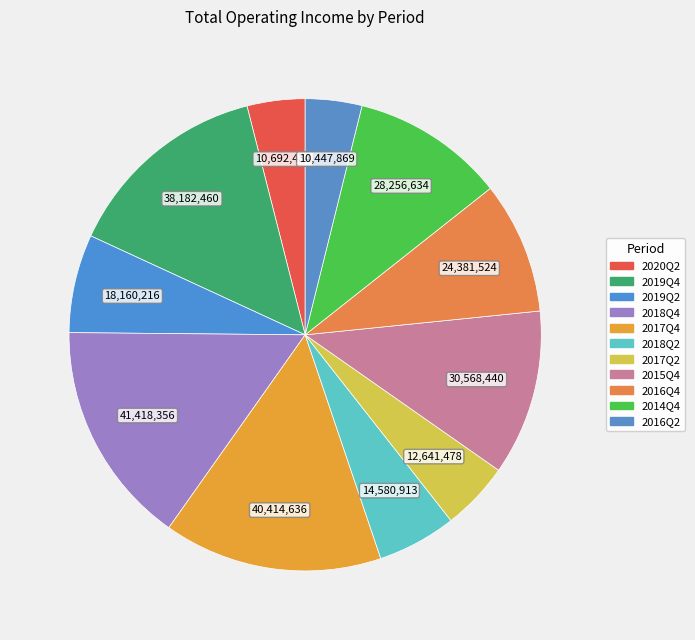

The 2019Q4 slice represents 14% of the pie. True or false?

True